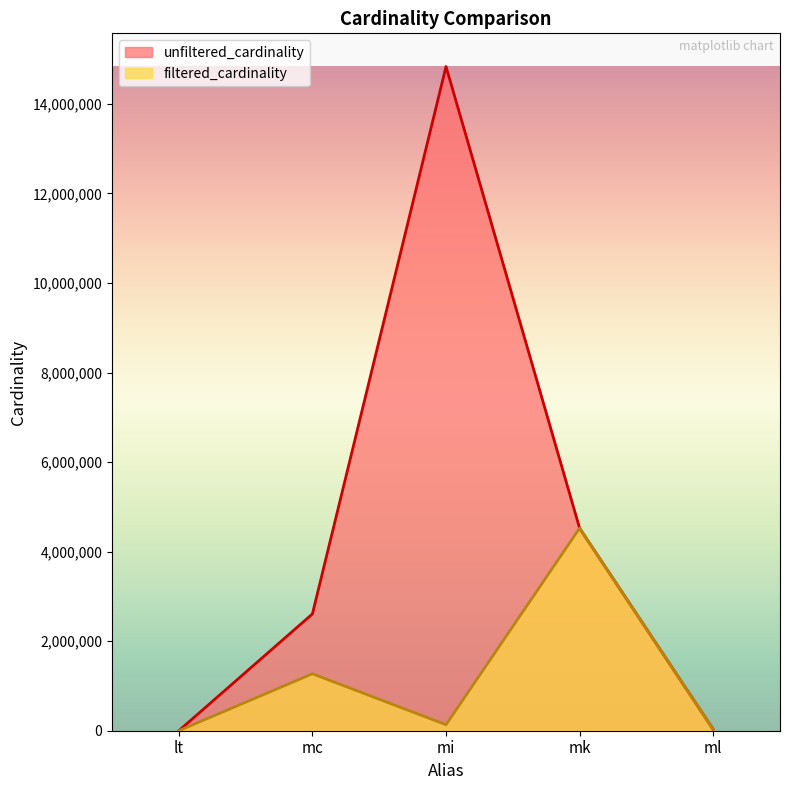

True or false: filtered_cardinality has a value of 4 at lt.

False